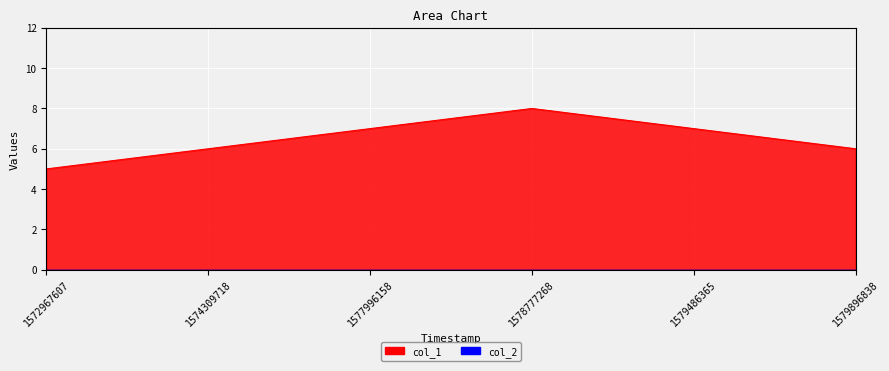

Where is the first local maximum?

1578777268